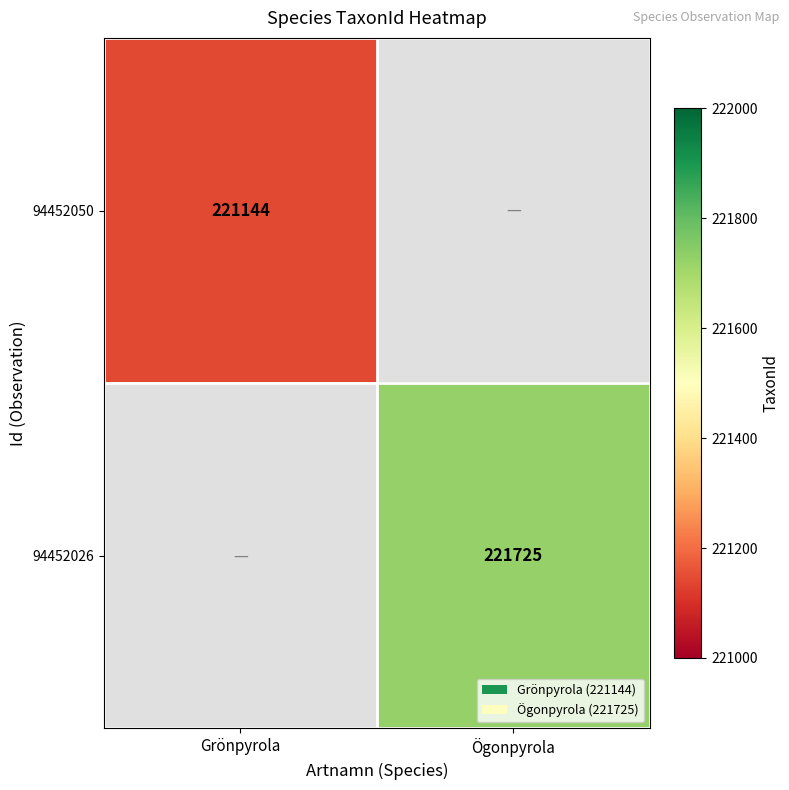

The 94452026 series shows 138071 at Ögonpyrola. True or false?

False